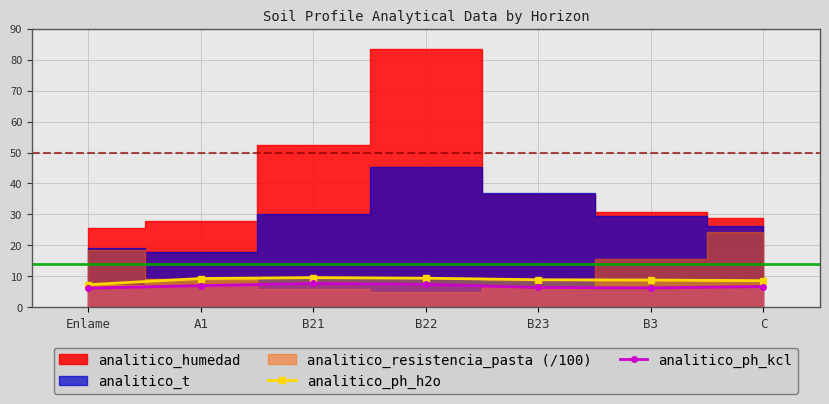

What is the difference between the maximum and minimum values in the analitico_ph_h2o series?

2.3